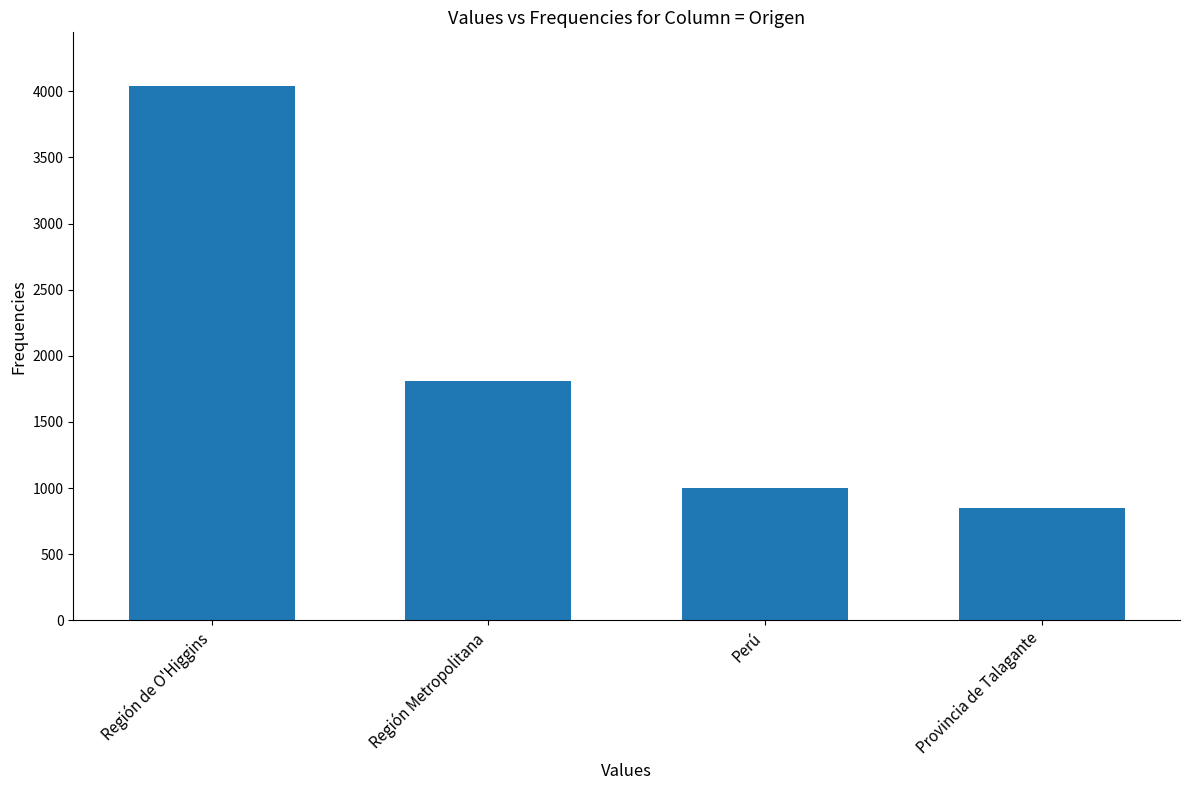

Approximately how many times larger is the value at Región de O'Higgins compared to Región Metropolitana?

2.2